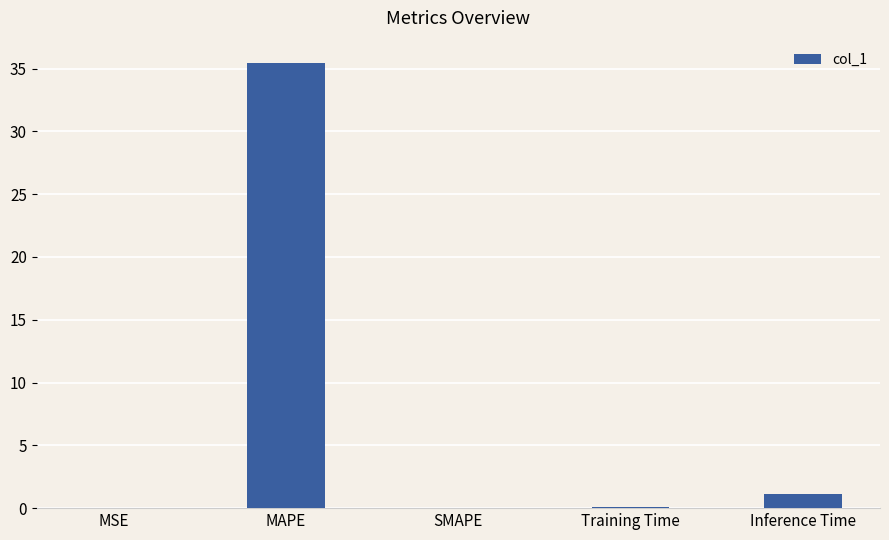

What is the maximum value shown in the chart?

35.4